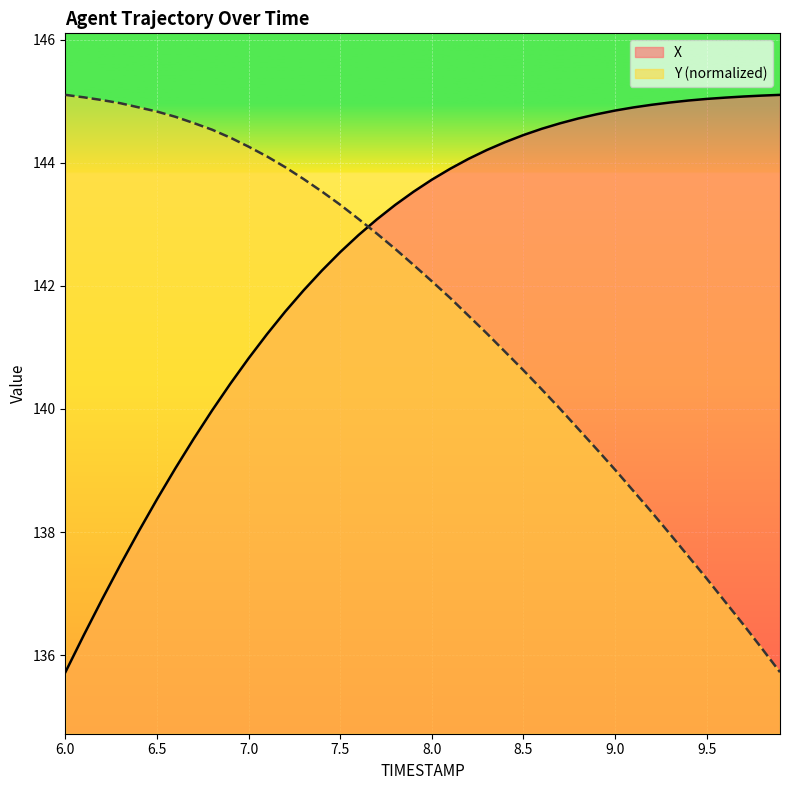

True or false: X and Y intersect in this chart.

True